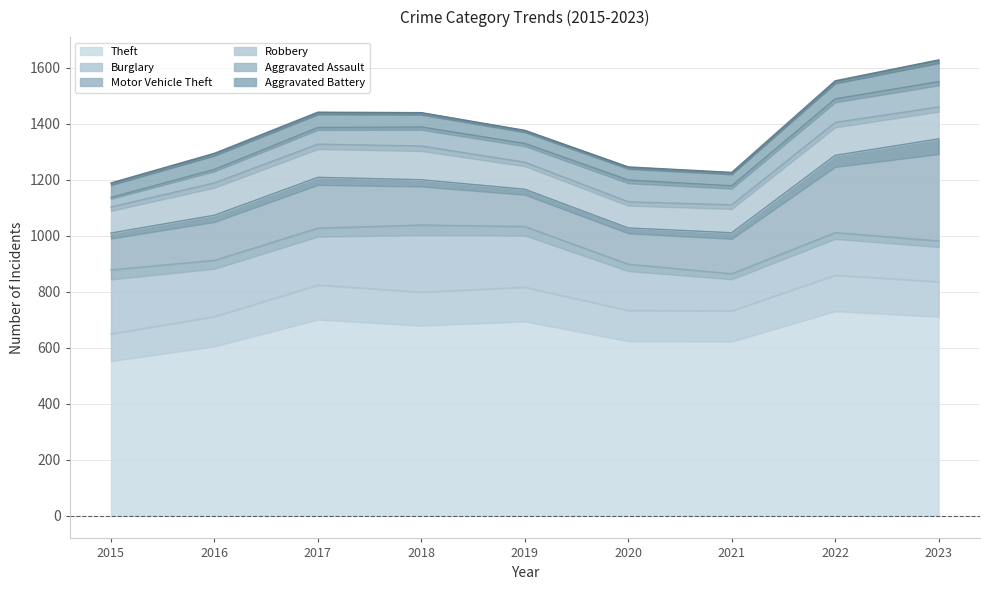

How many lines are shown in the chart?

6